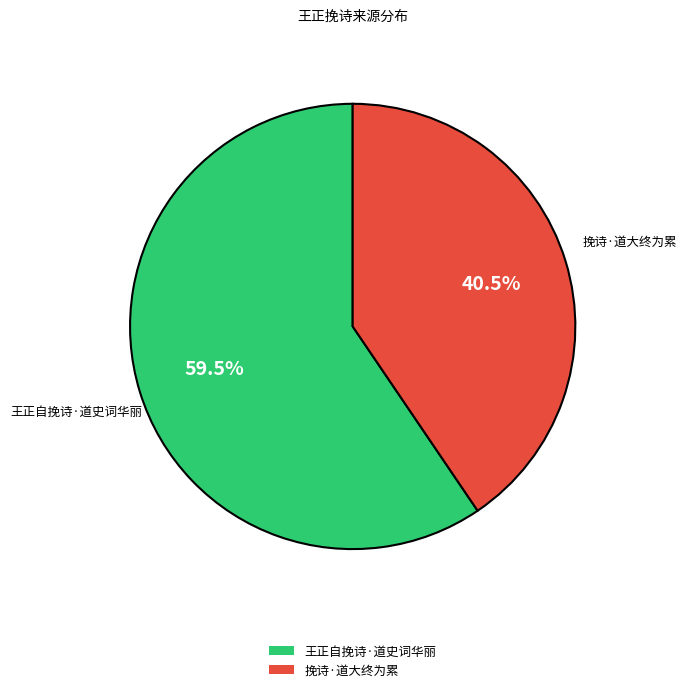

What is the ratio of the value at 王正自挽诗·道史词华丽 to the value at 挽诗·道大终为累?

1.5